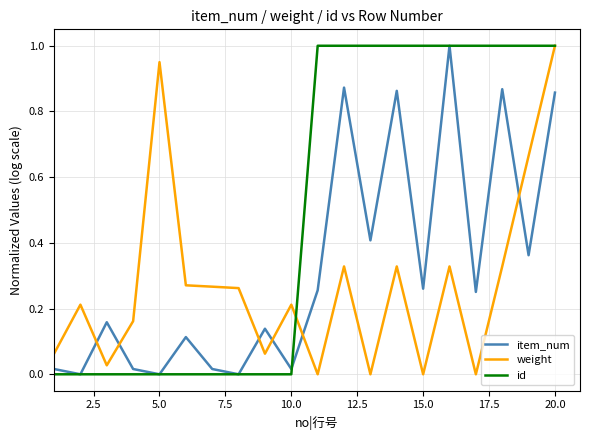

In weight, how many points are lower than both neighbors (excluding endpoints)?

6